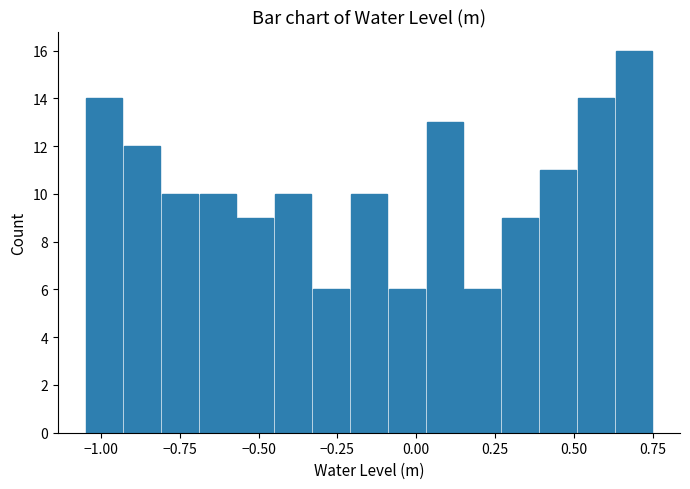

Read against the x-axis, roughly where is the centre of the tallest bar?

0.70